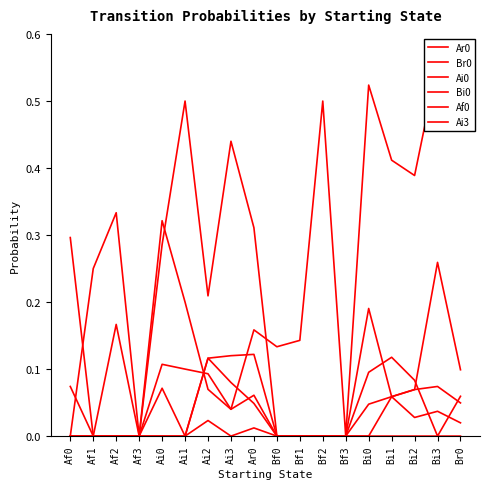

At Ai3, list the series in order from largest to smallest.

Br0, Ai3, Ai0, Ar0, Af0, Bi0